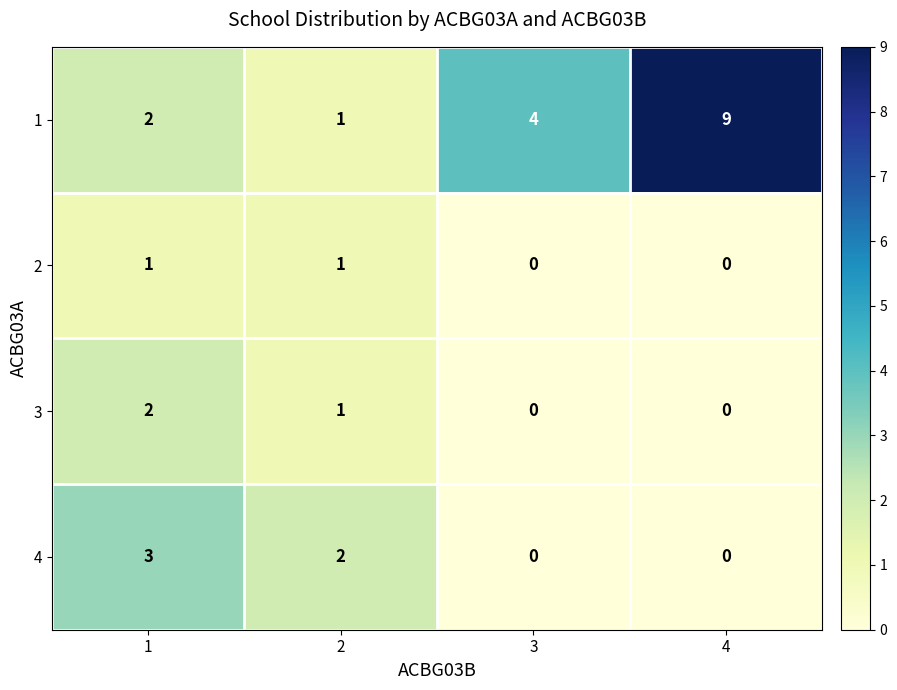

What is the maximum value shown in the chart?

9